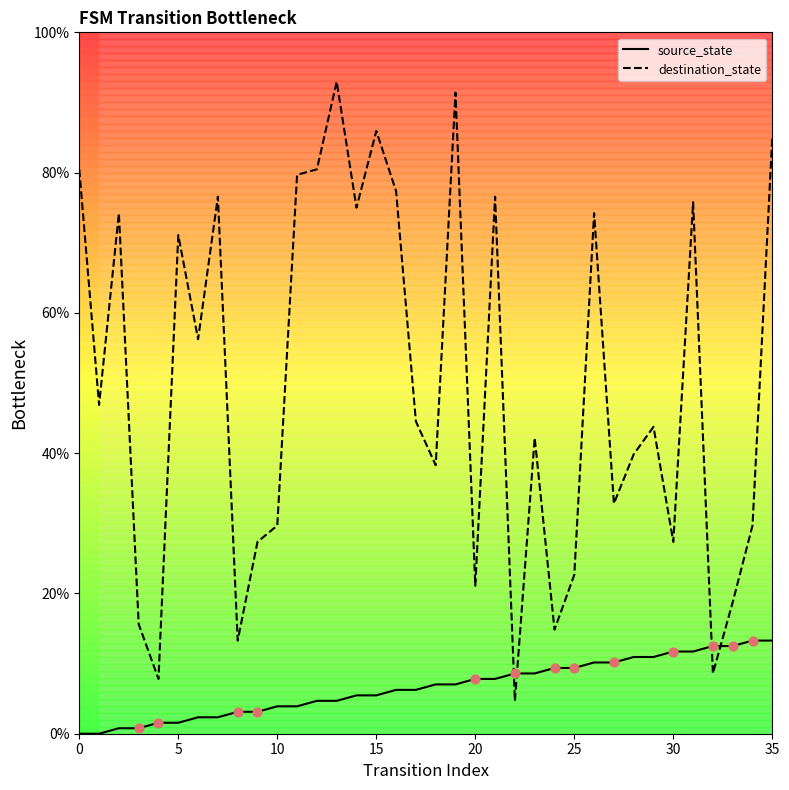

At how many categories does at least one series exceed 25?

27